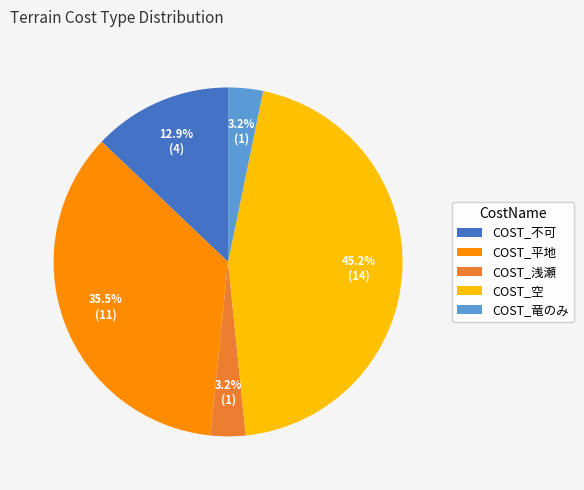

Does COST_平地 represent more than half of the total?

No